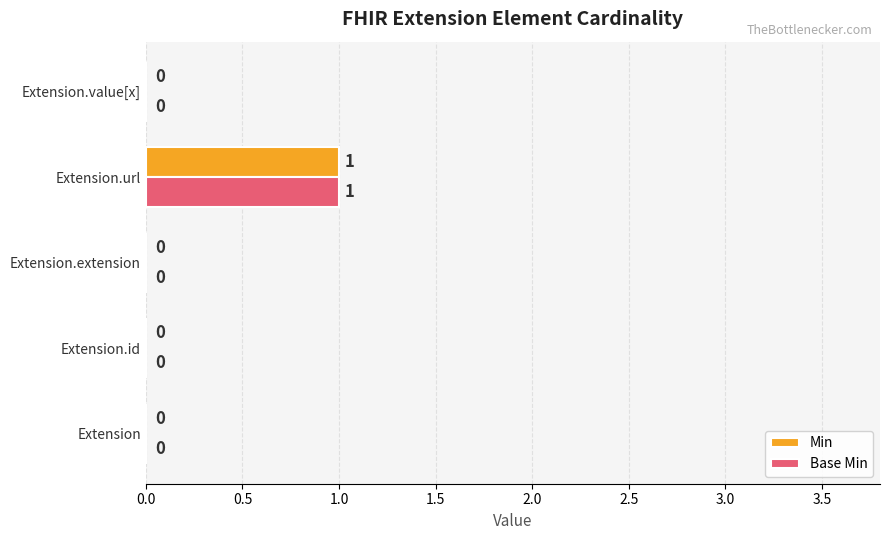

True or false: Min has a value of 2 at Extension.url.

False